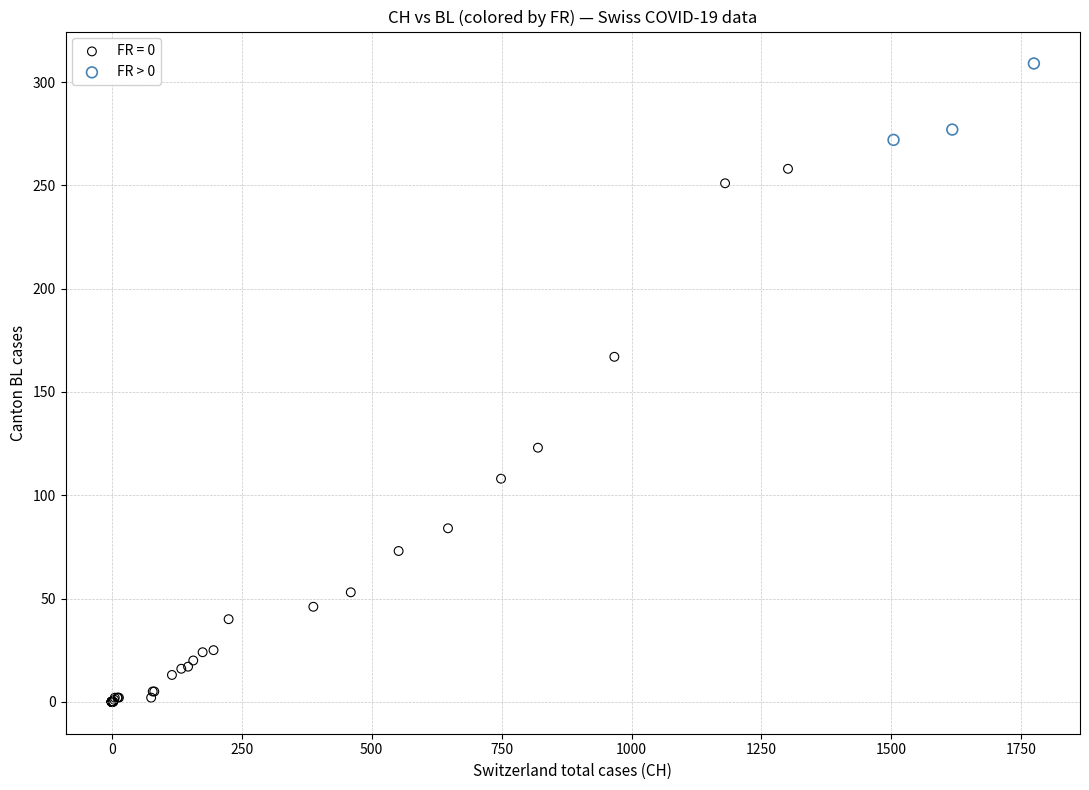

Which series has the widest spread of Y values?

FR = 0